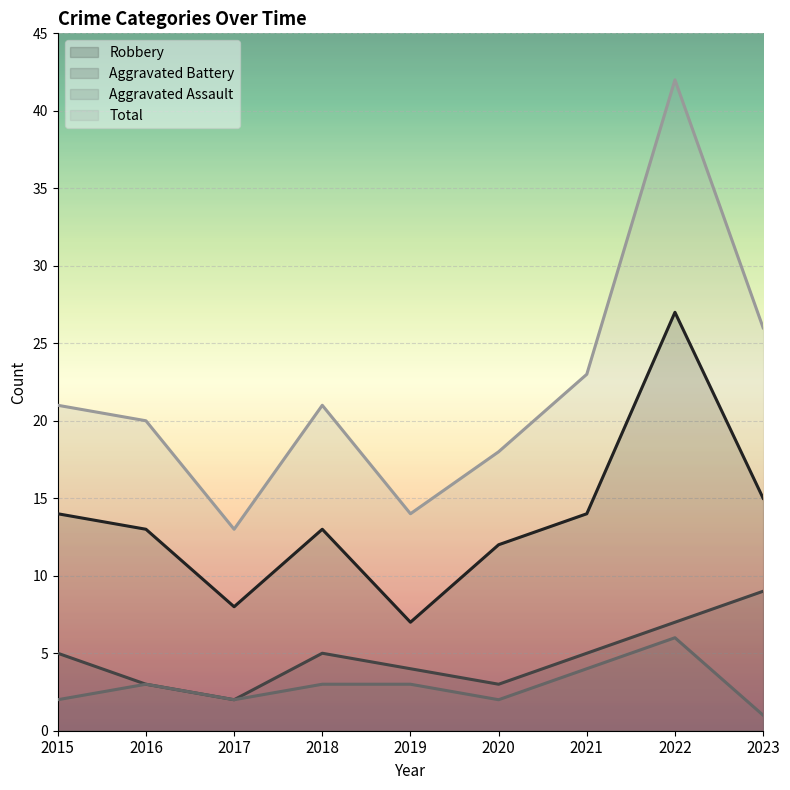

At which category is the sum across all series the highest?

2022